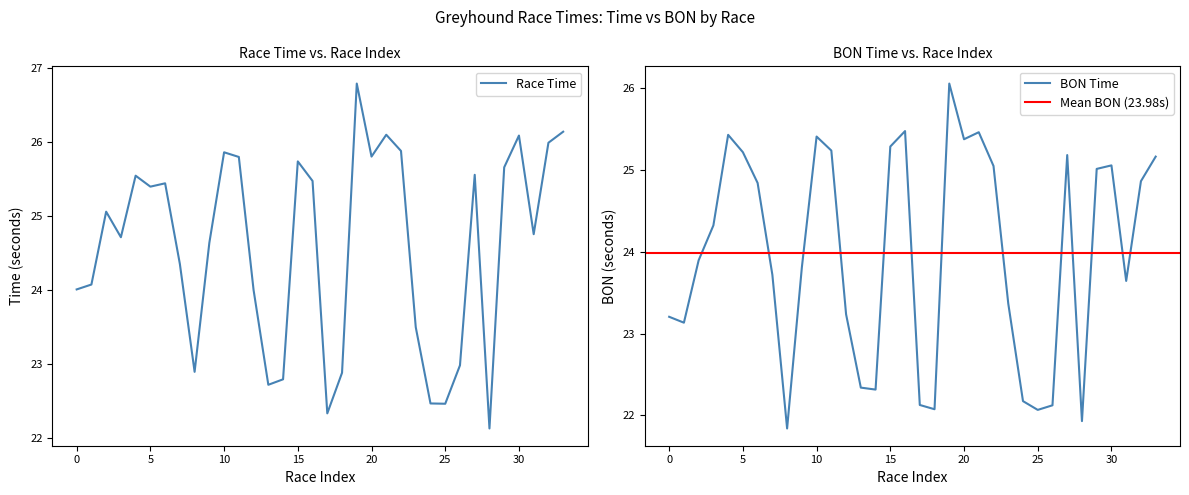

How many lines are shown in the chart?

2